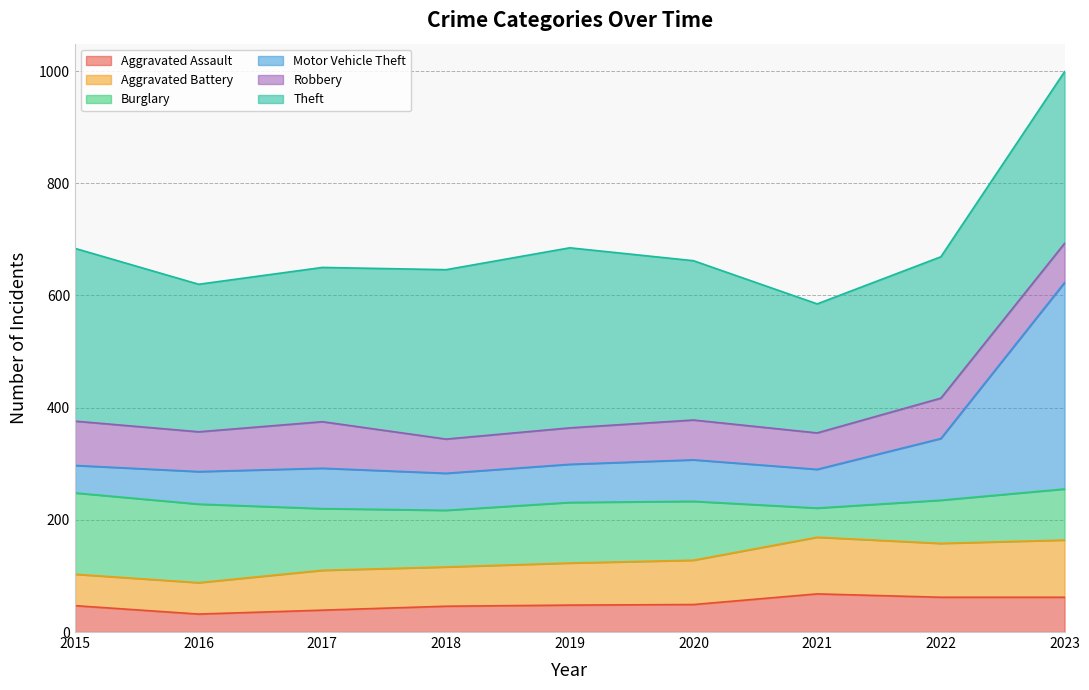

True or false: Aggravated Battery has more than 0 interior local peaks.

True